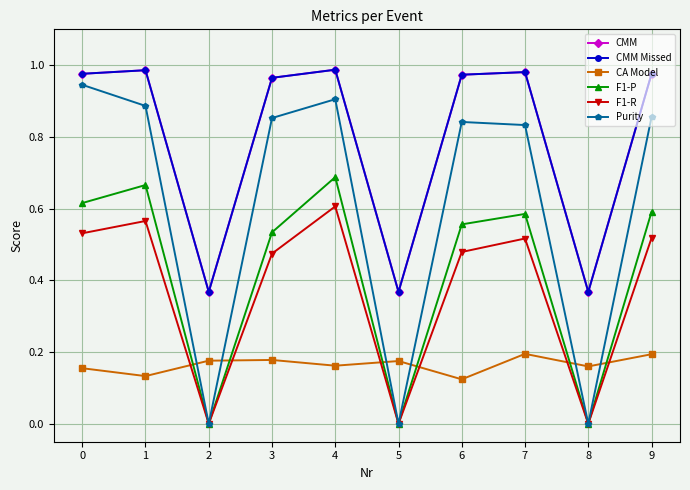

What is the total value across all series at 6?

3.9